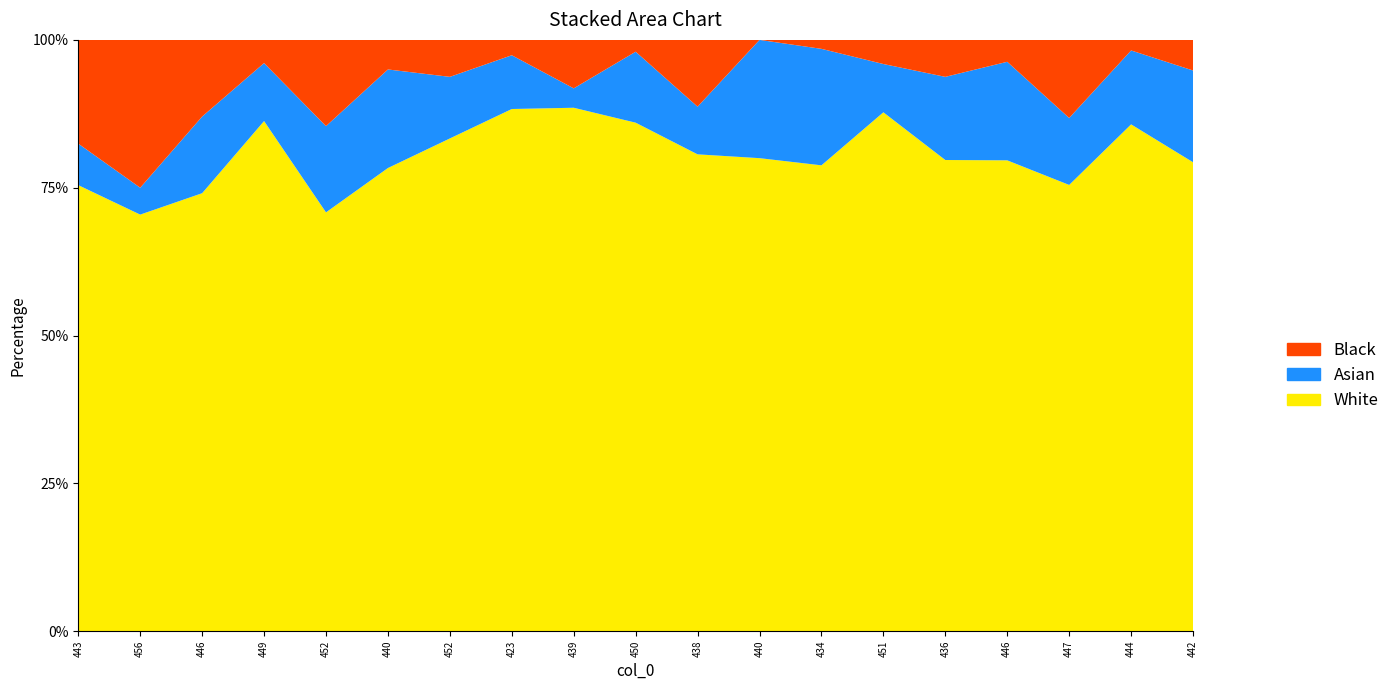

Reading right to left, extract all data points from this chart.

col_3: 442=46	444=48	447=40	446=43	436=51	451=43	434=52	440=48	438=50	450=43	439=54	423=68	452=40	440=47	452=34	449=44	446=40	456=31	443=43
col_1: 442=9	444=7	447=6	446=9	436=9	451=4	434=13	440=12	438=5	450=6	439=2	423=7	452=5	440=10	452=7	449=5	446=7	456=2	443=4
col_2: 442=3	444=1	447=7	446=2	436=4	451=2	434=1	440=0	438=7	450=1	439=5	423=2	452=3	440=3	452=7	449=2	446=7	456=11	443=10